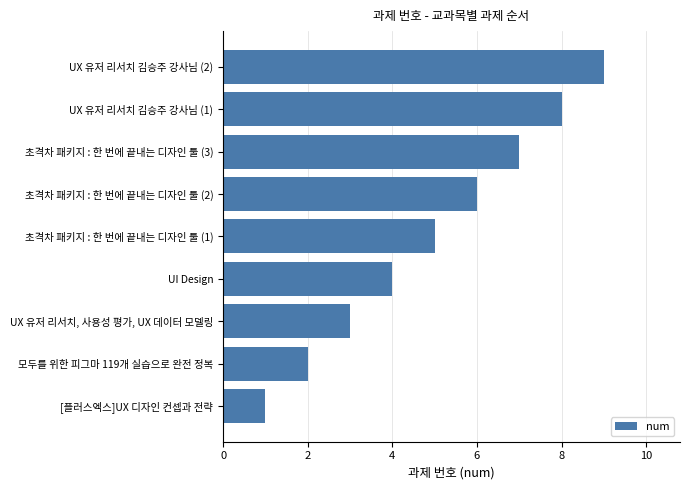

How many categories are shown in the chart?

9